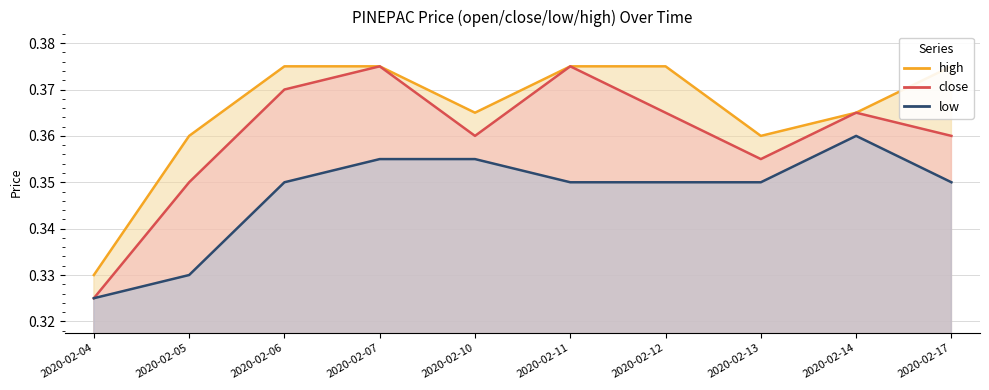

Where is the first local minimum for close?

2020-02-10